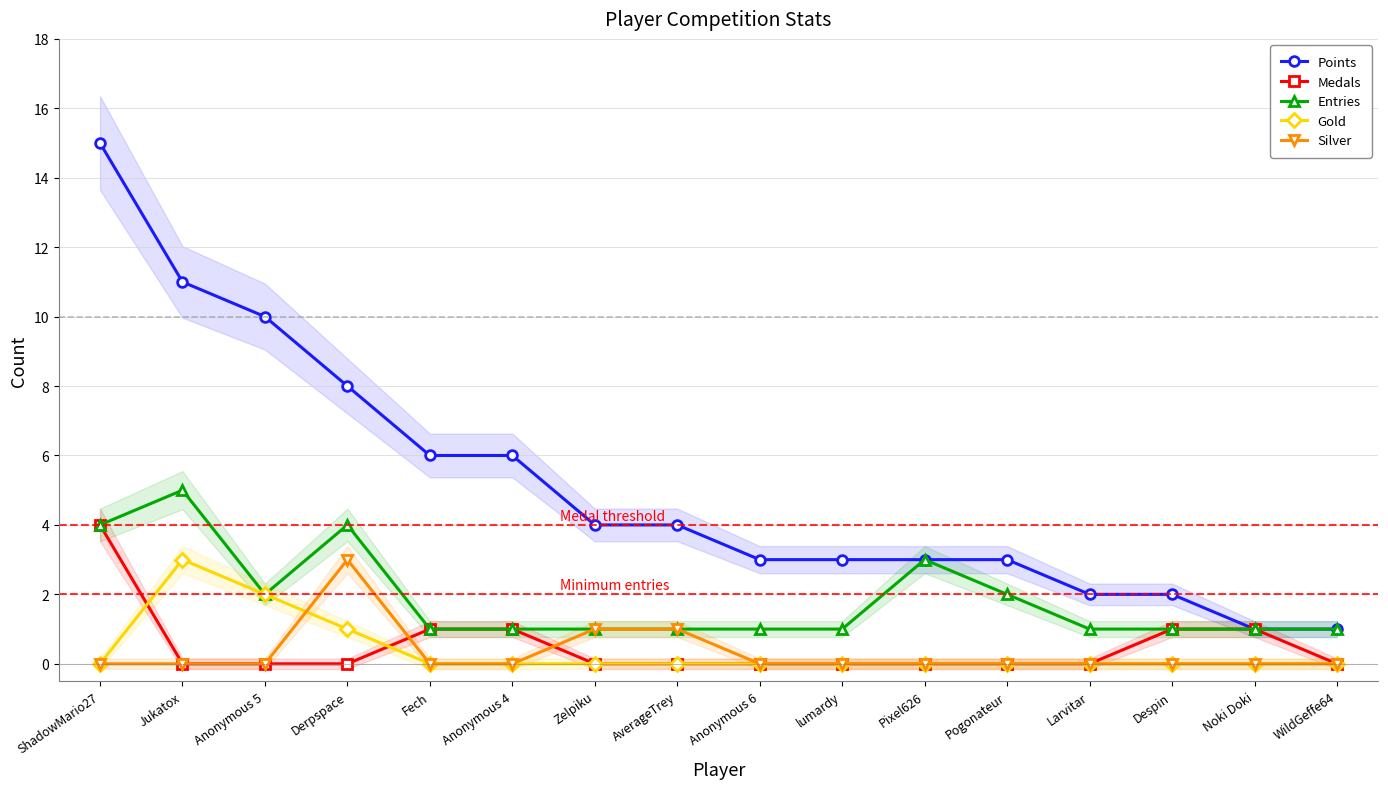

The value of Gold at Derpspace is 1. True or false?

True